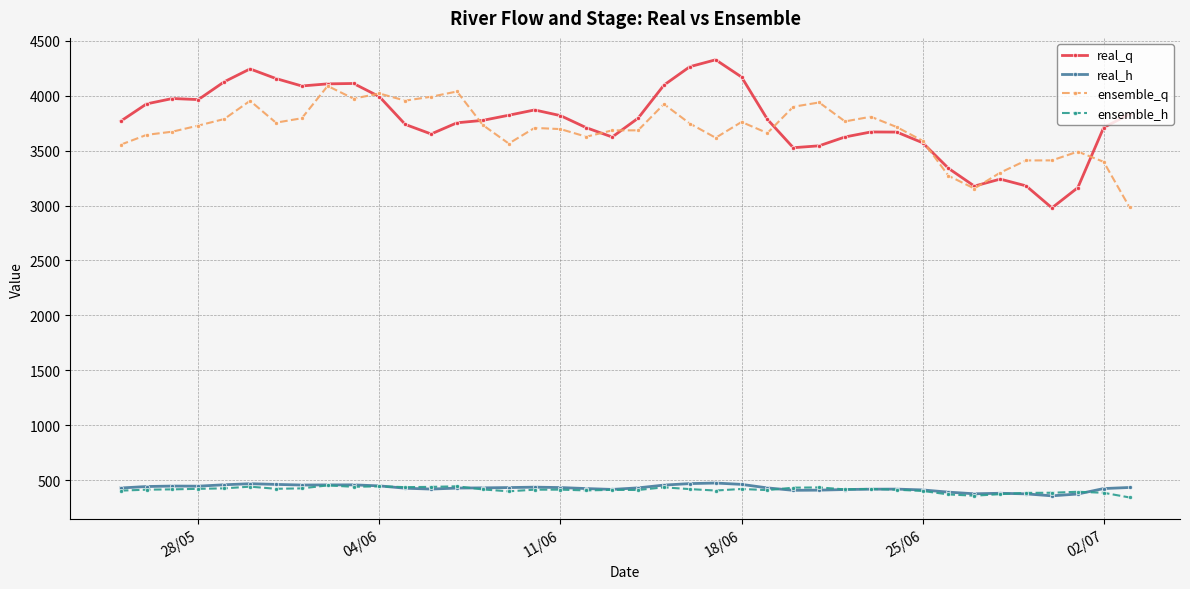

Count the number of data series in this chart.

4